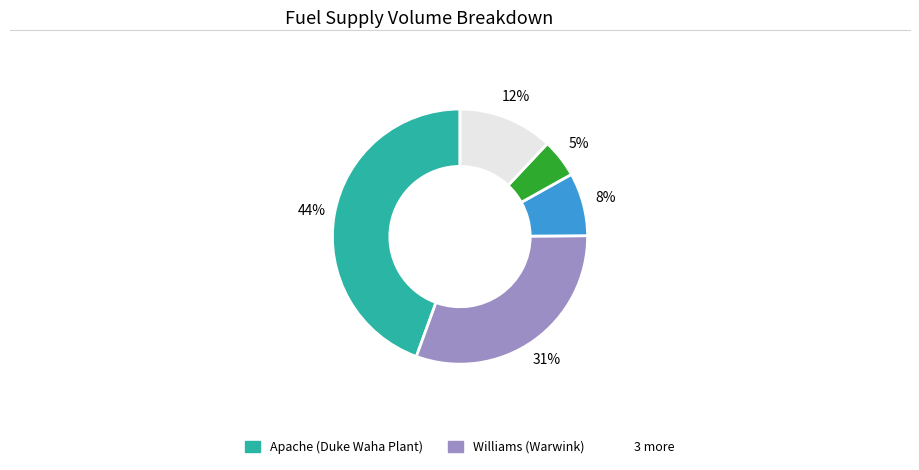

Does any single category account for the majority?

No